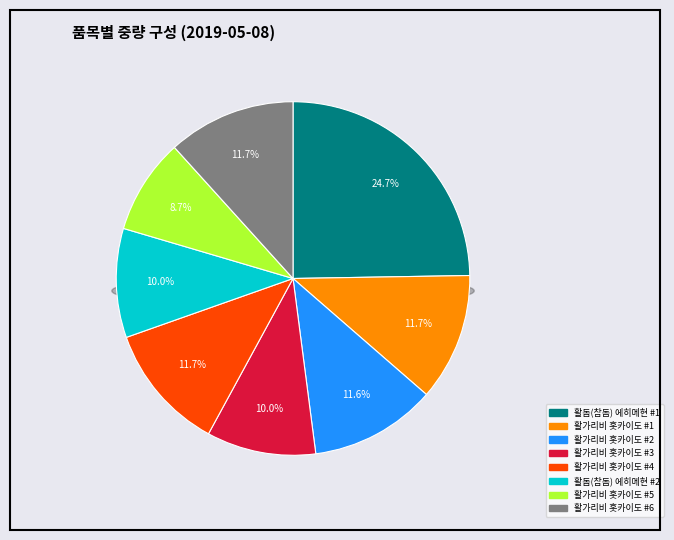

Rank the categories by value from highest to lowest.

활돔(참돔) 에히메현 #1, 활가리비 홋카이도 #6, 활가리비 홋카이도 #4, 활가리비 홋카이도 #1, 활가리비 홋카이도 #2, 활가리비 홋카이도 #3, 활돔(참돔) 에히메현 #2, 활가리비 홋카이도 #5